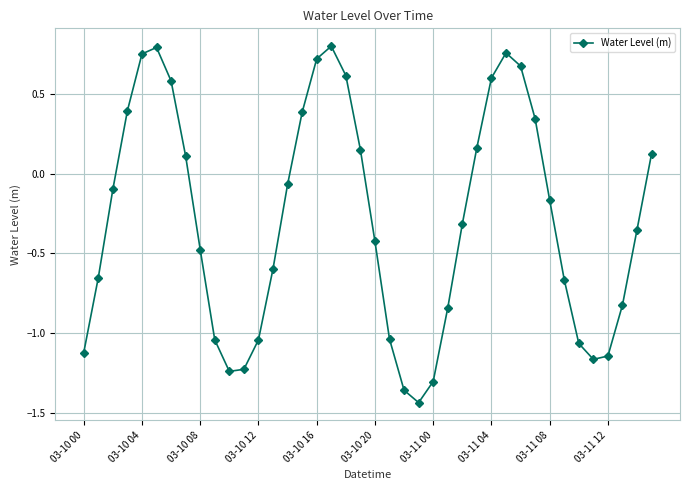

How many points are higher than both their immediate neighbors (excluding endpoints)?

3